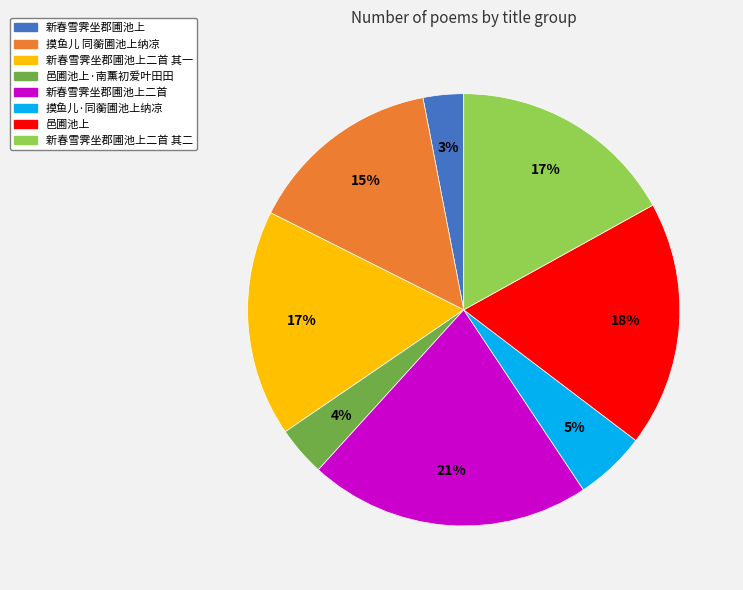

Is there a majority slice in this chart?

No